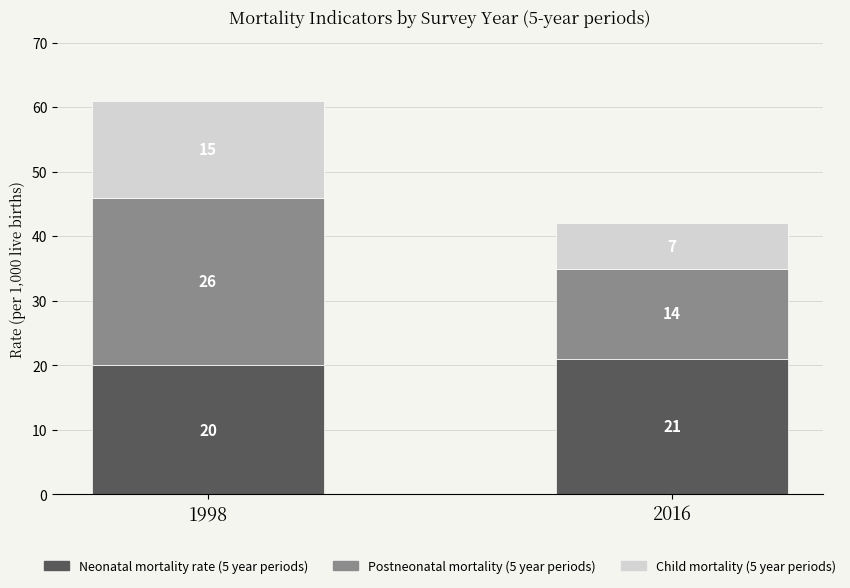

How many bars are there in total?

2